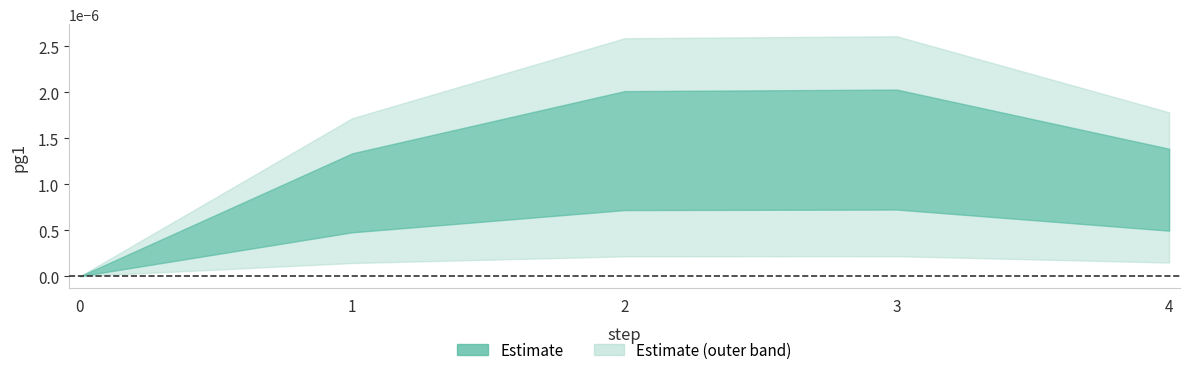

List the labels in order of value, smallest first.

0, 1, 4, 2, 3